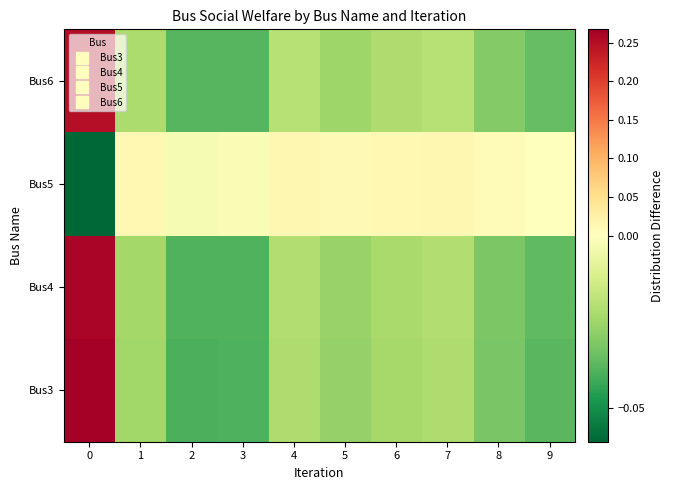

Reading left to right, extract all data points from this chart.

Bus3: 0=0.3	1=-0.0	2=-0.0	3=-0.0	4=-0.0	5=-0.0	6=-0.0	7=-0.0	8=-0.0	9=-0.0
Bus4: 0=0.3	1=-0.0	2=-0.0	3=-0.0	4=-0.0	5=-0.0	6=-0.0	7=-0.0	8=-0.0	9=-0.0
Bus5: 0=-0.1	1=0.0	2=-0.0	3=-0.0	4=0.0	5=0.0	6=0.0	7=0.0	8=0.0	9=-0.0
Bus6: 0=0.3	1=-0.0	2=-0.0	3=-0.0	4=-0.0	5=-0.0	6=-0.0	7=-0.0	8=-0.0	9=-0.0